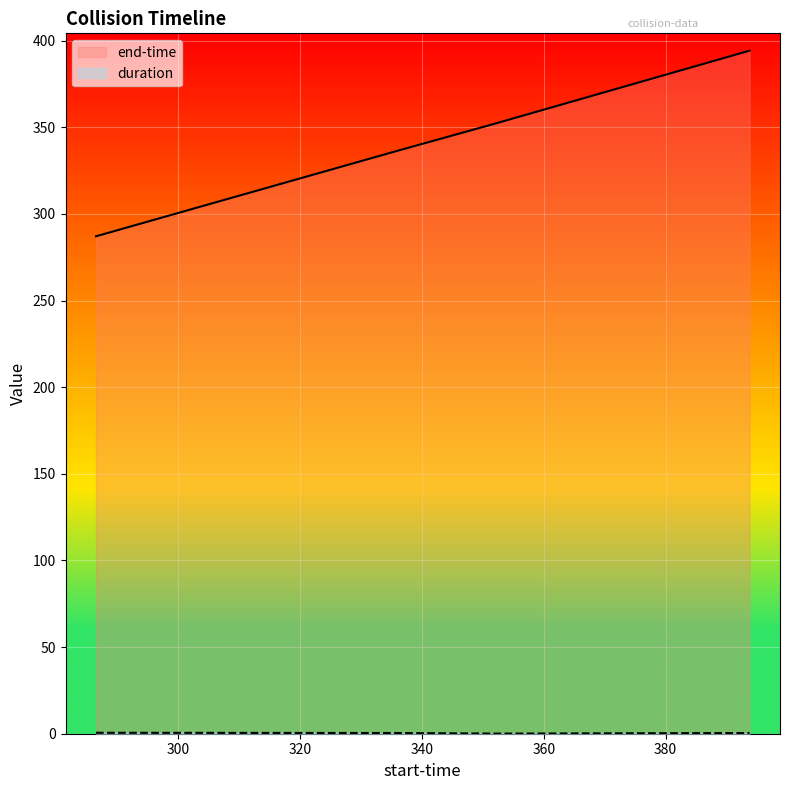

How many data points in end-time are less than 352?

2